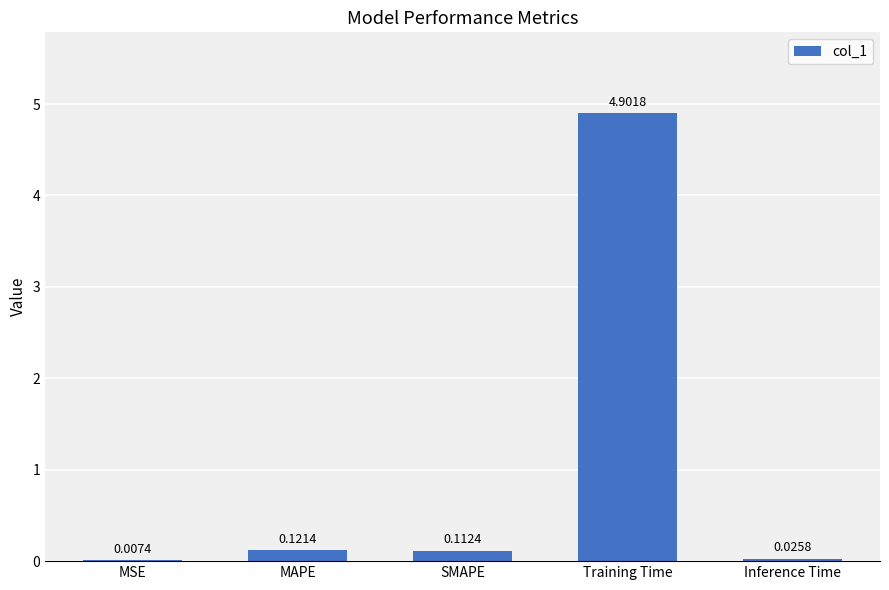

The chart shows a value of 4.9 at Training Time. True or false?

True